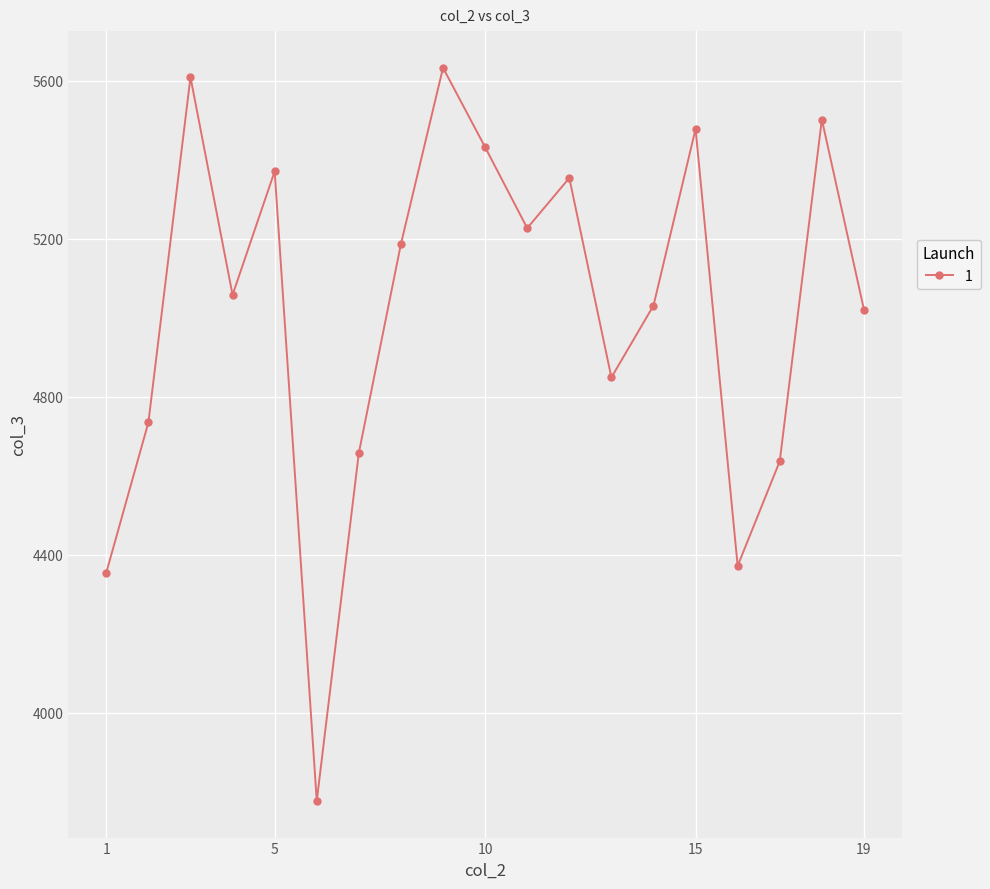

What is the value of the 1st point from the left?

4355